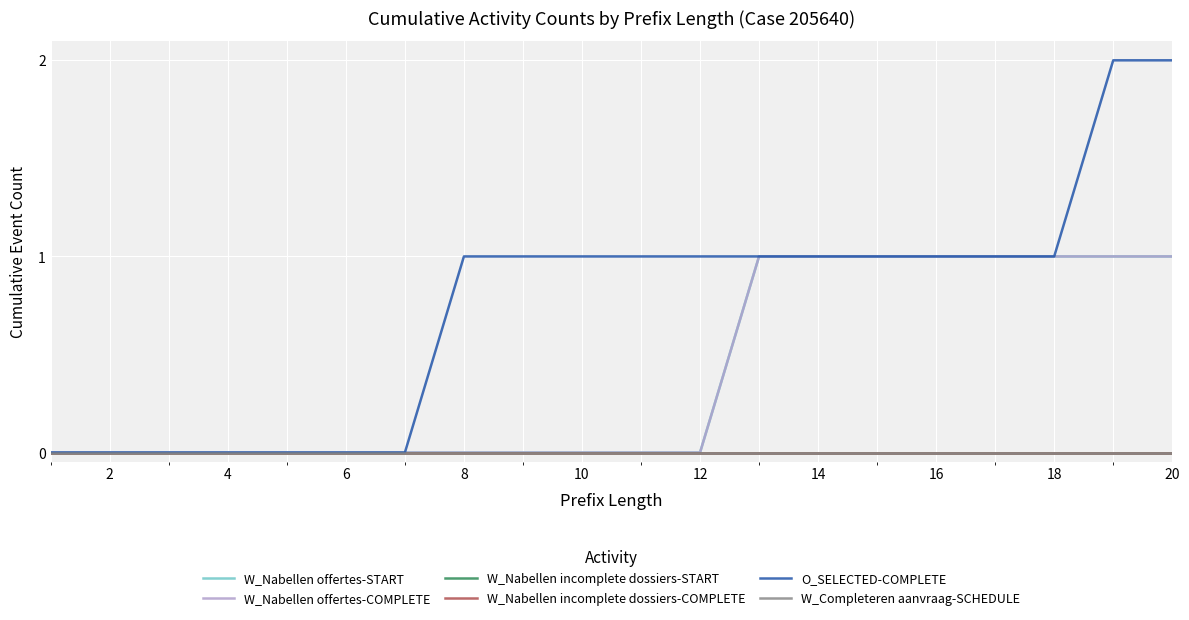

Which series has the largest total across all categories?

O_SELECTED-COMPLETE